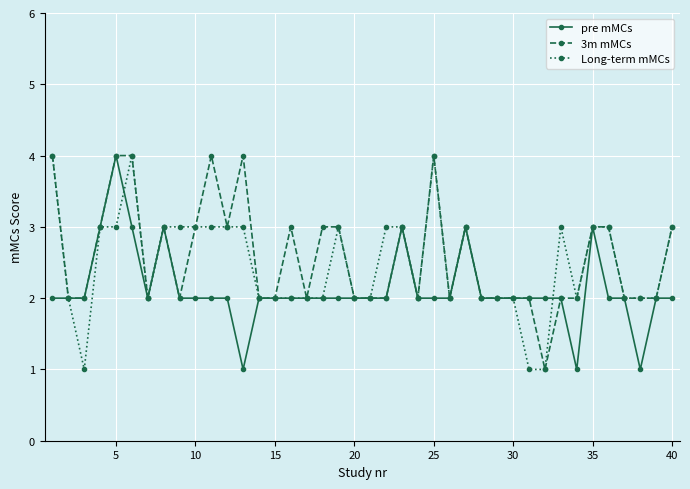

Count the pre mMCs values in the range 2 to 3.

36